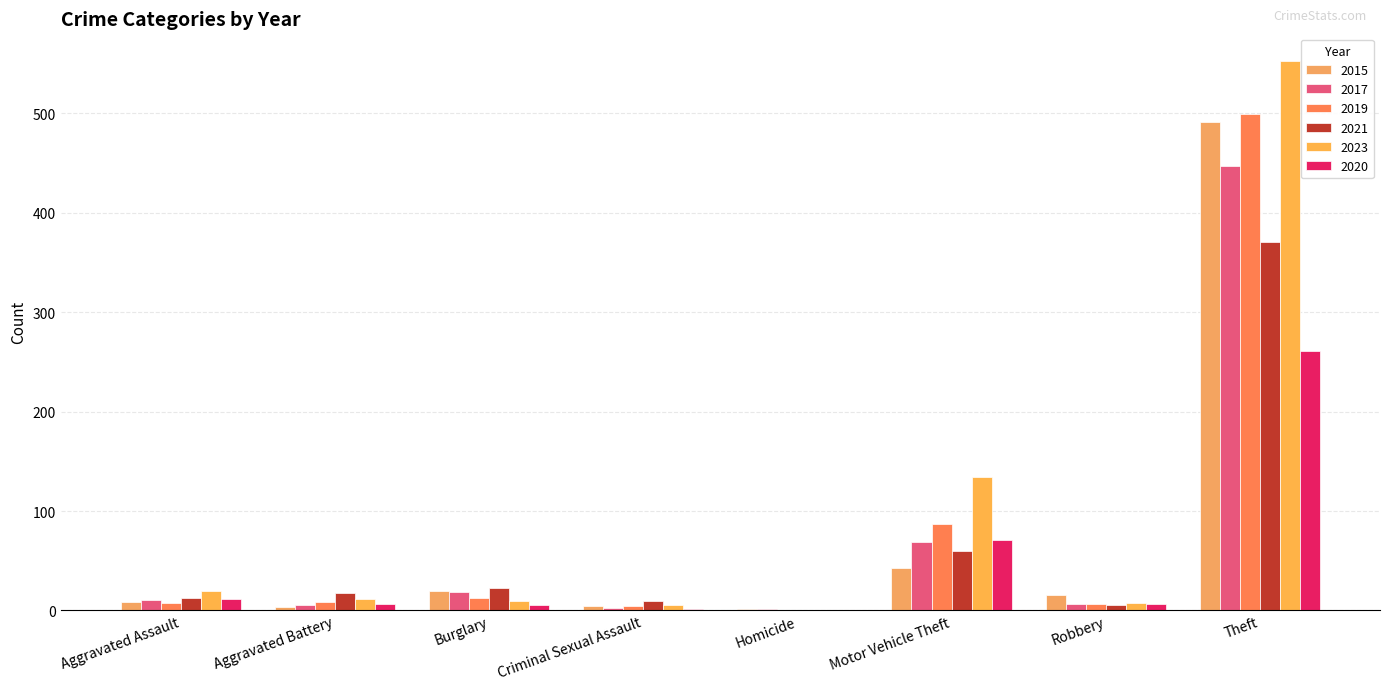

What is the lowest value of the 2017 series?

1